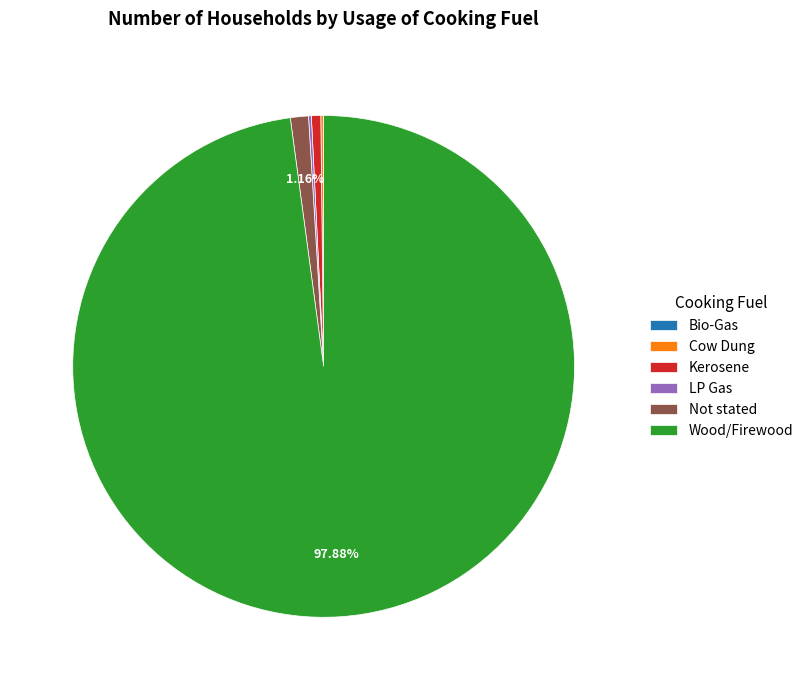

What is the largest slice in the pie chart?

Wood/Firewood